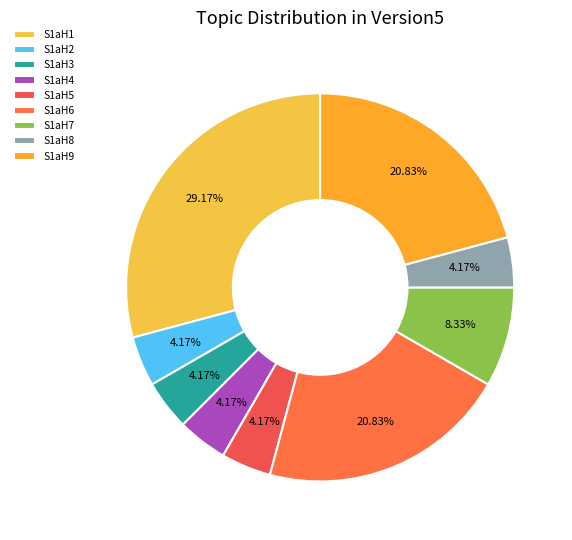

How many slices are in this pie chart?

9